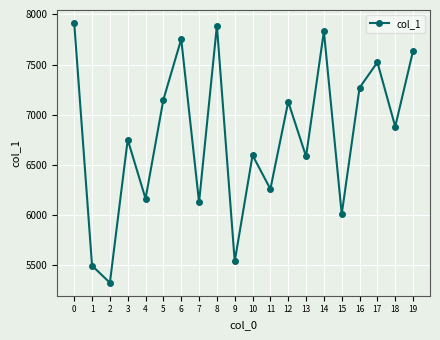

What is the ratio of the value at 17 to the value at 13?

1.1